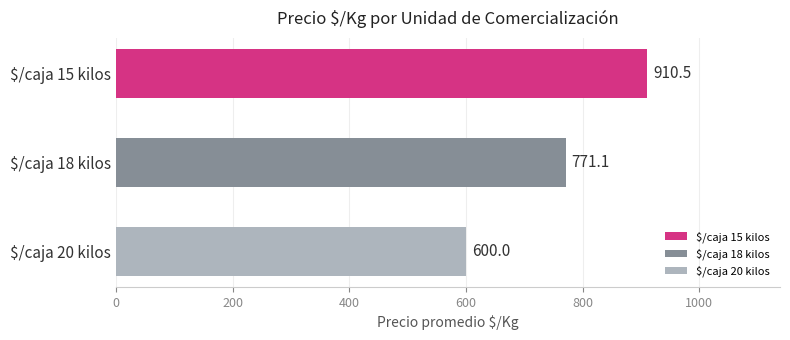

Does the chart contain stacked bars?

No